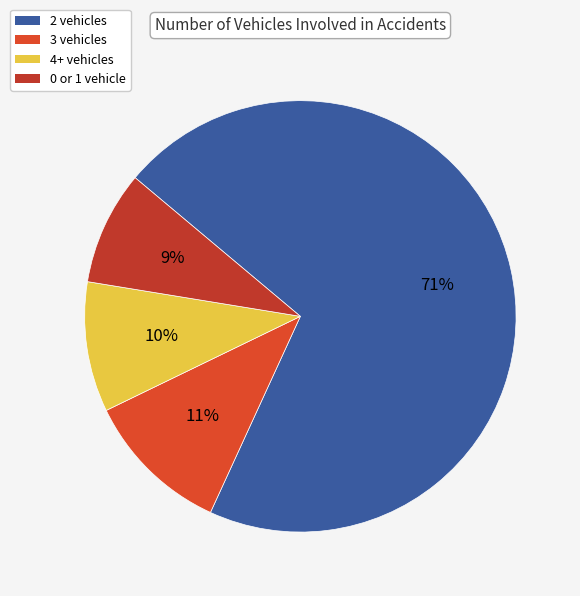

To the nearest percent, what portion does 3 vehicles represent?

11%